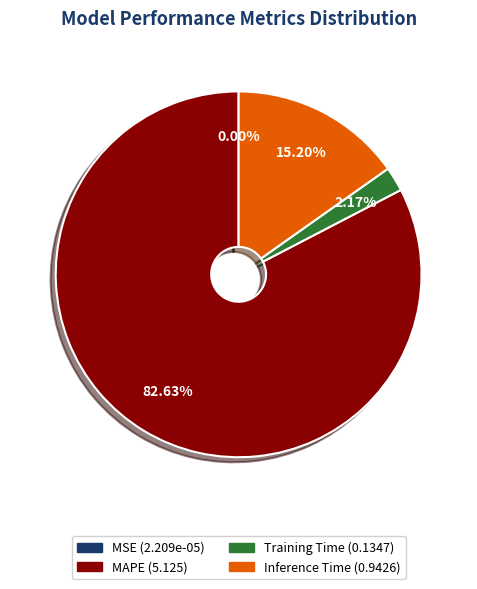

Is the sum of MAPE and Training Time greater than half?

Yes